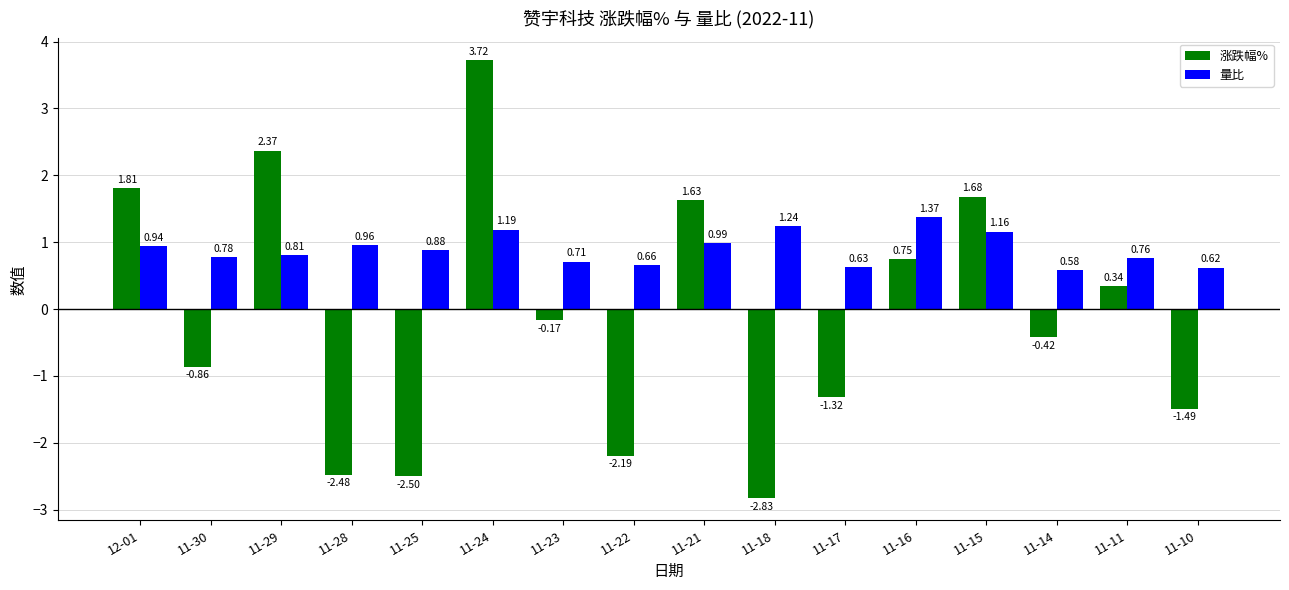

How many categories are shown in the chart?

16